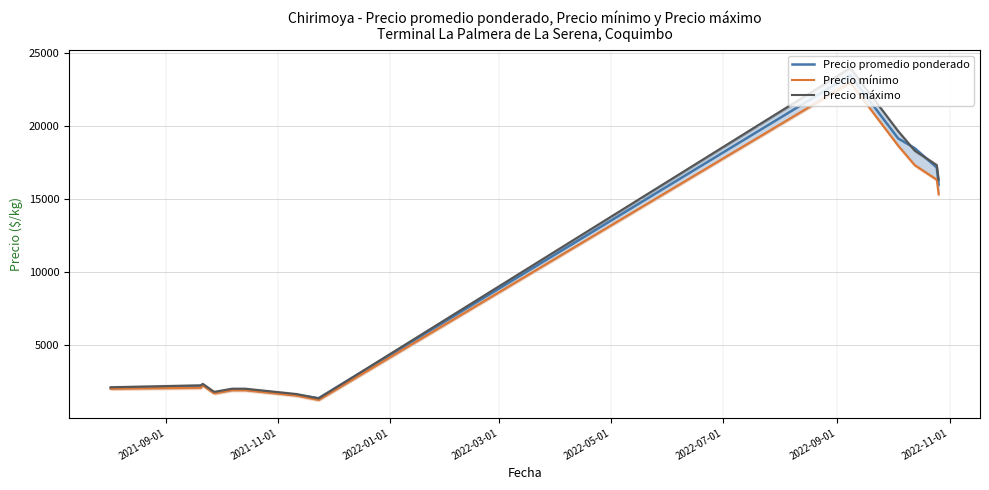

How many lines are shown in the chart?

3